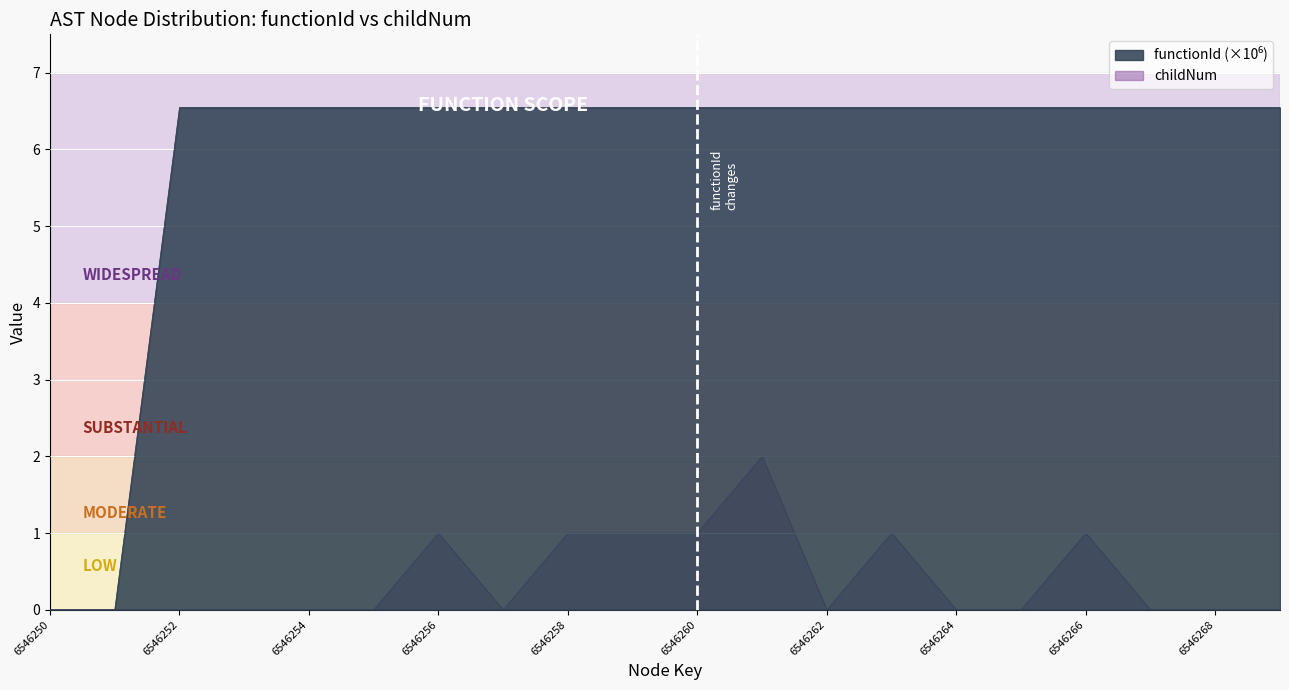

What is the sum of all childNum values?

8.0